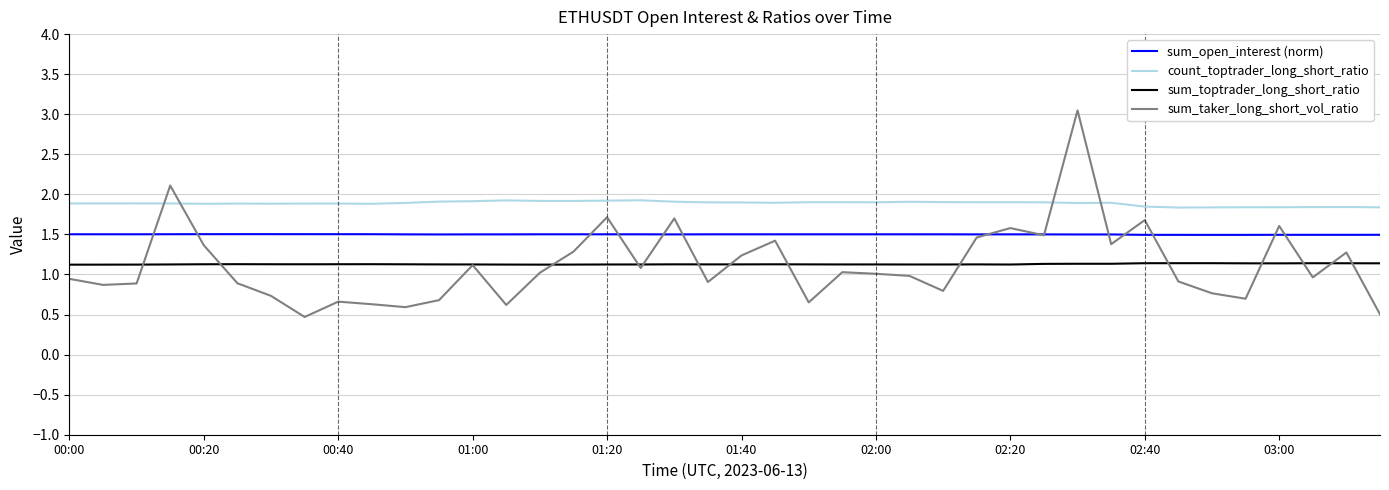

What is the maximum value shown in the chart?

3.0